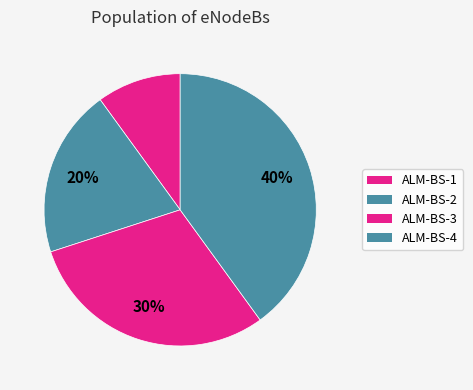

What is the ratio of the value at ALM-BS-4 to the value at ALM-BS-1?

4.0